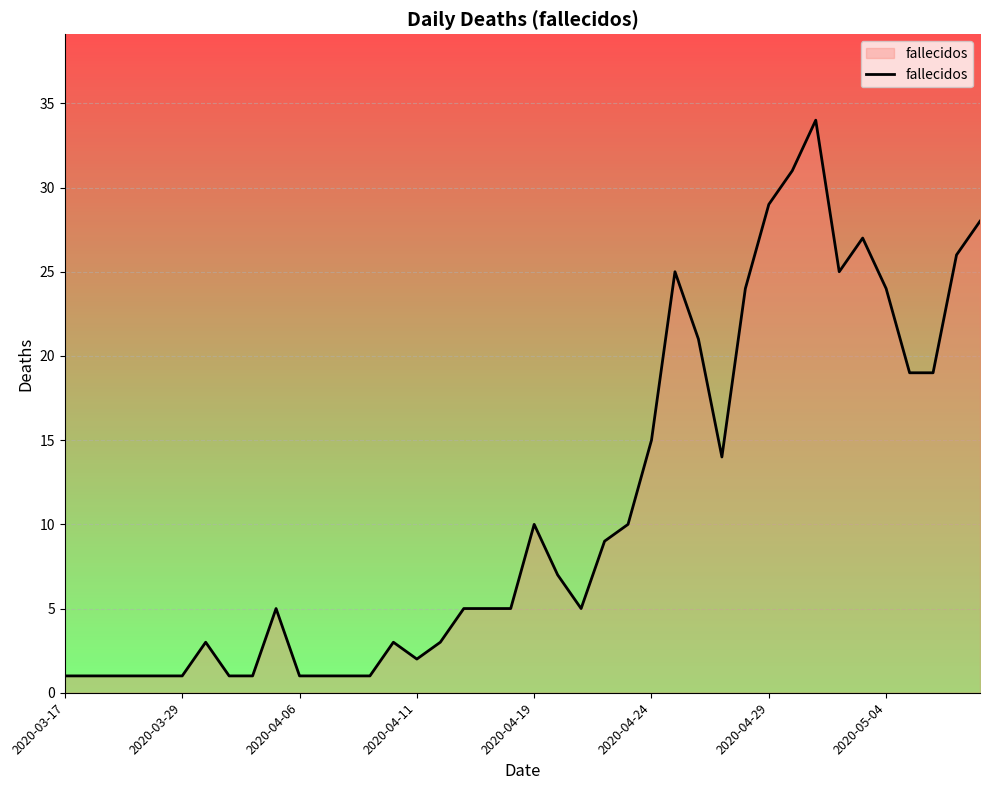

True or false: there are more than 2 points higher than both neighbors.

True